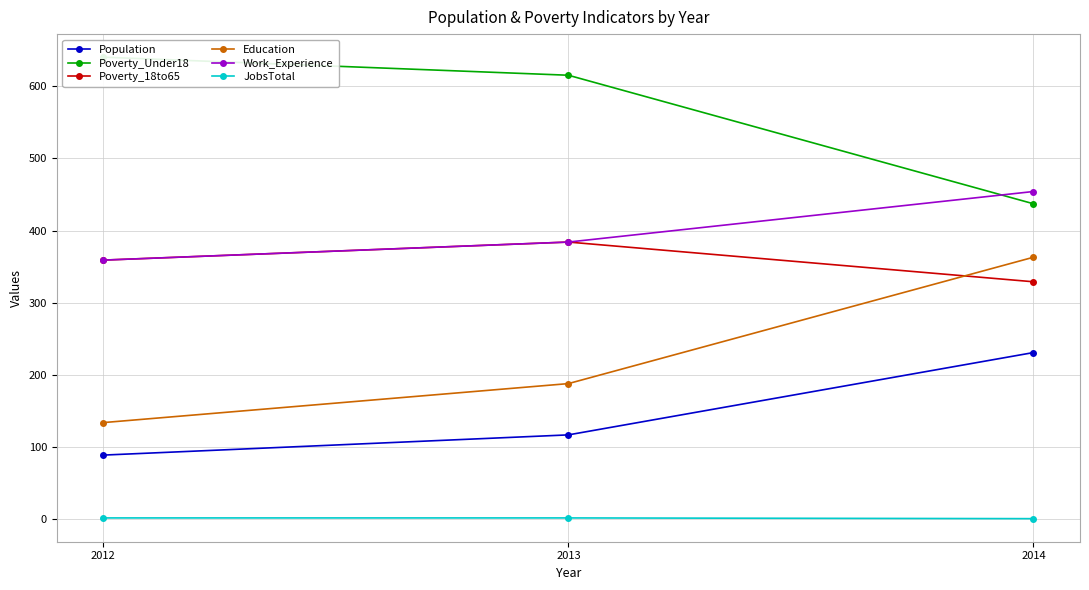

List the series in order of their peak value, highest first.

Poverty_Under18, Work_Experience, Poverty_18to65, Education, Population, JobsTotal